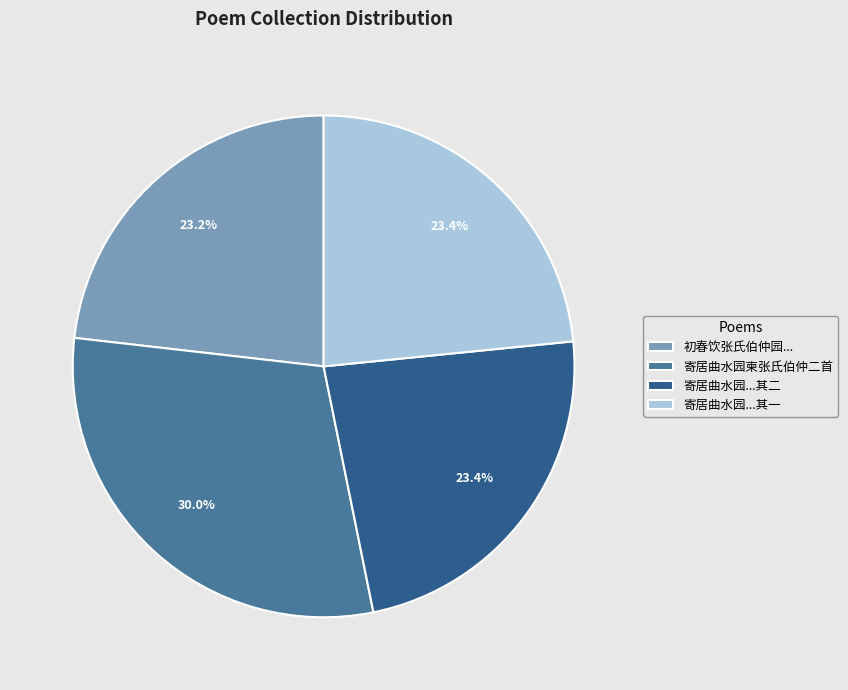

Approximately how many times larger is the value at 寄居曲水园柬张氏伯仲二首 compared to 初春饮张氏伯仲园...?

1.3